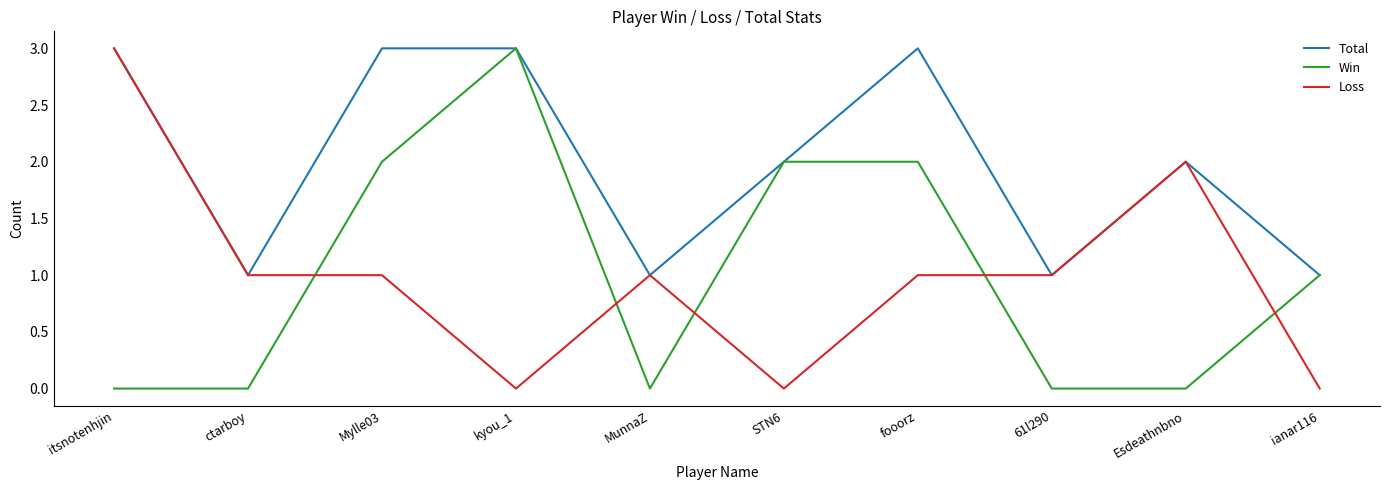

How many lines are shown in the chart?

3